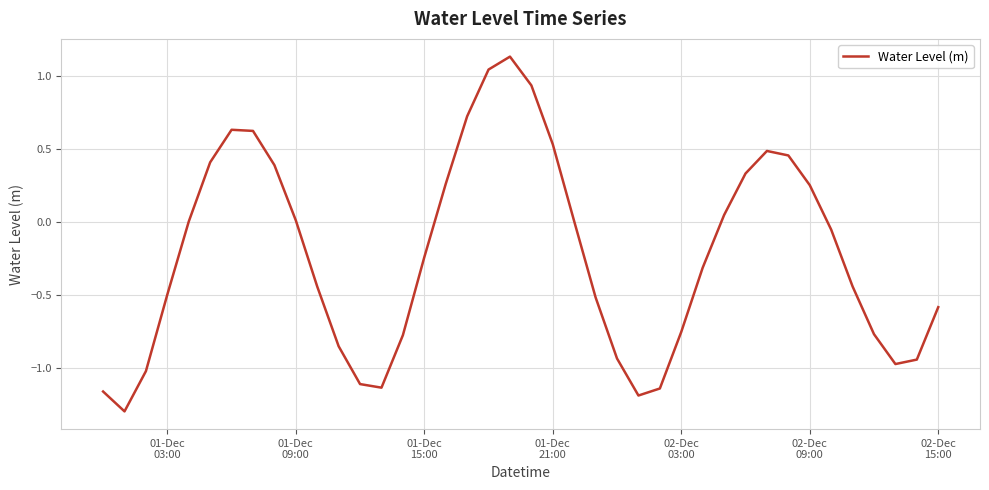

What is the minimum value shown in the chart?

-1.3